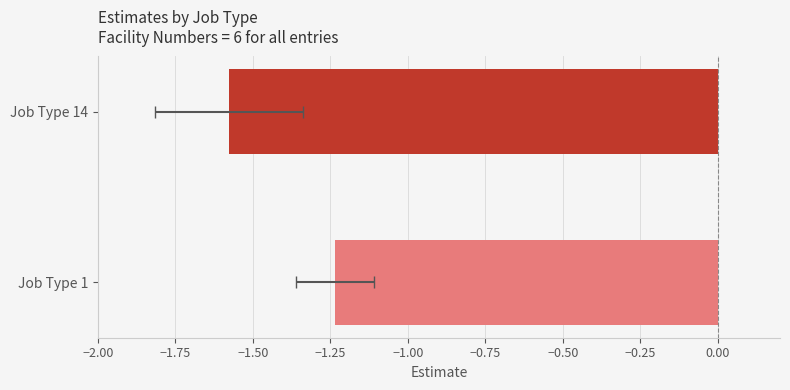

Is it true that the value at Job Type 14 is -1.0?

False